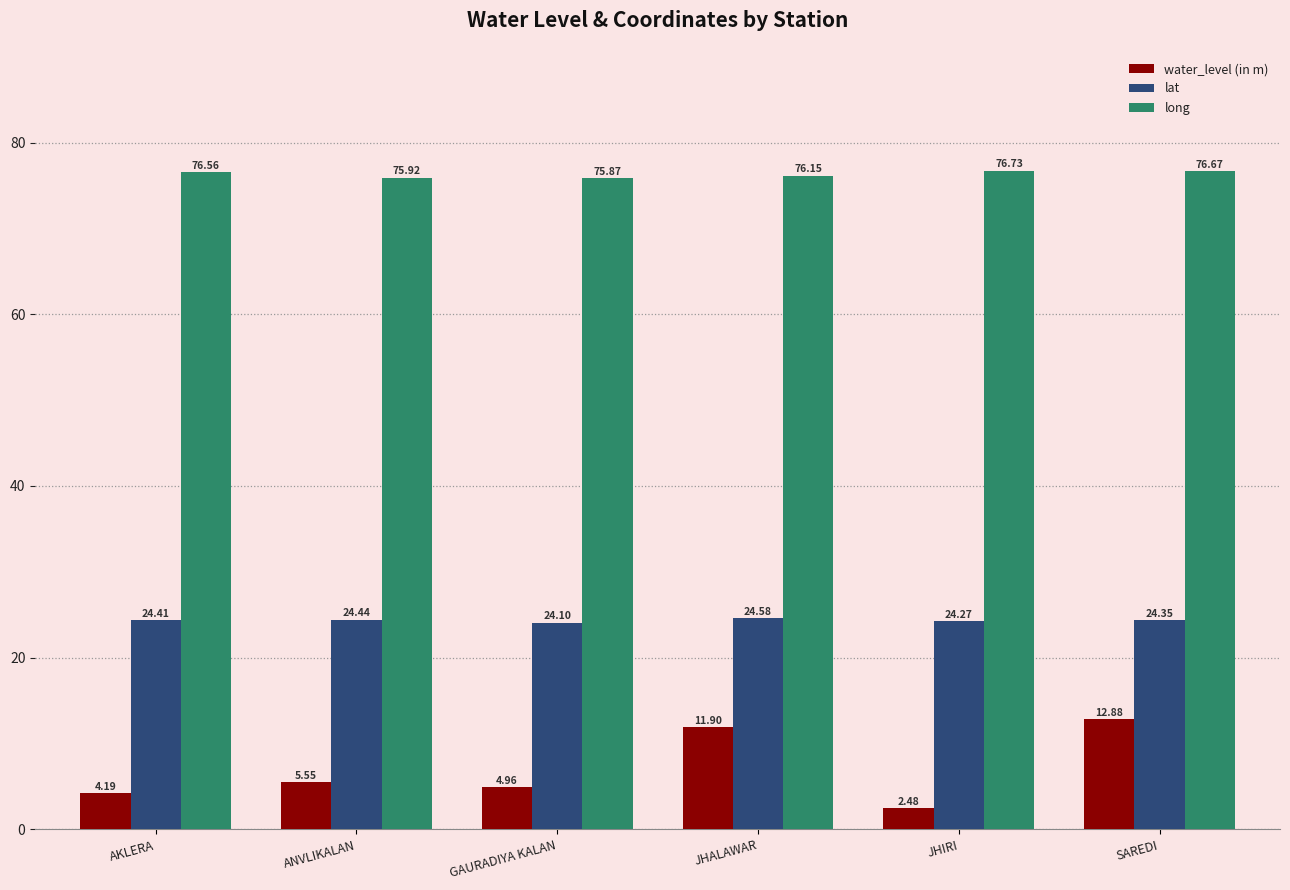

How many groups of bars are there?

6